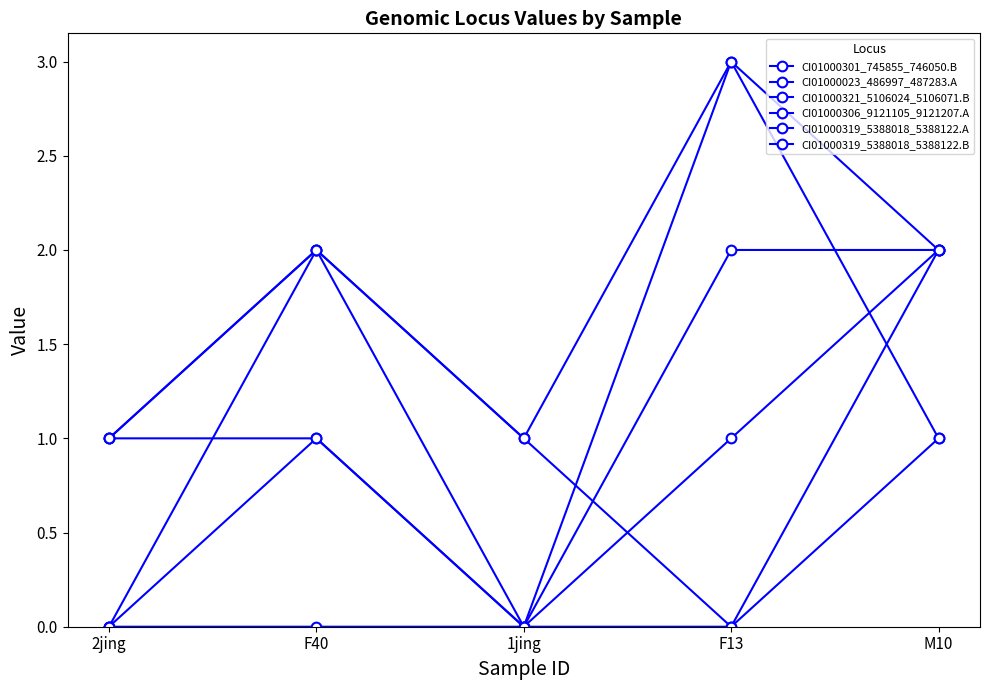

What is the average value of the CI01000319_5388018_5388122.A series?

1